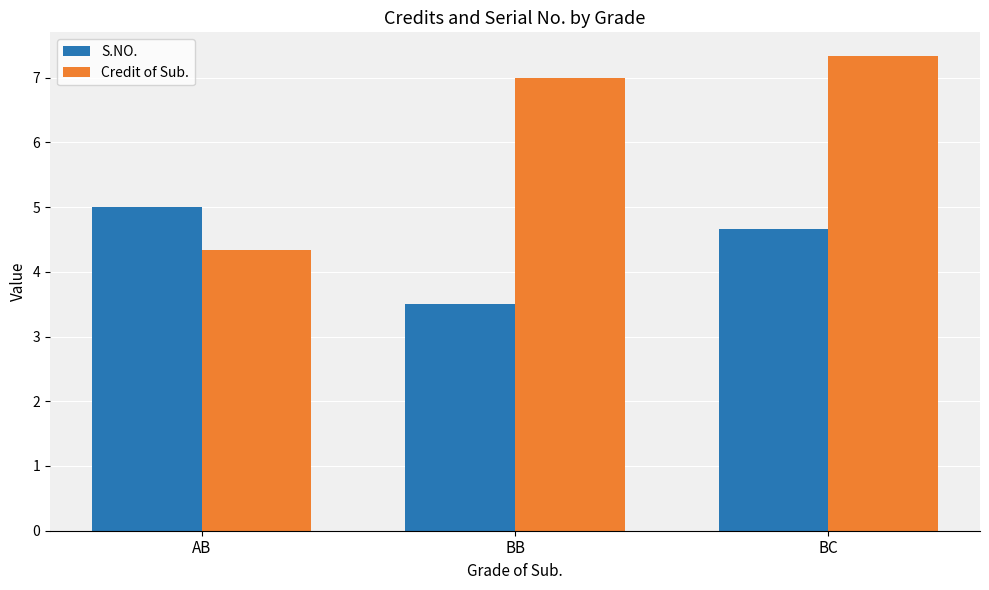

What is the label of the 3rd bar from the right?

AB